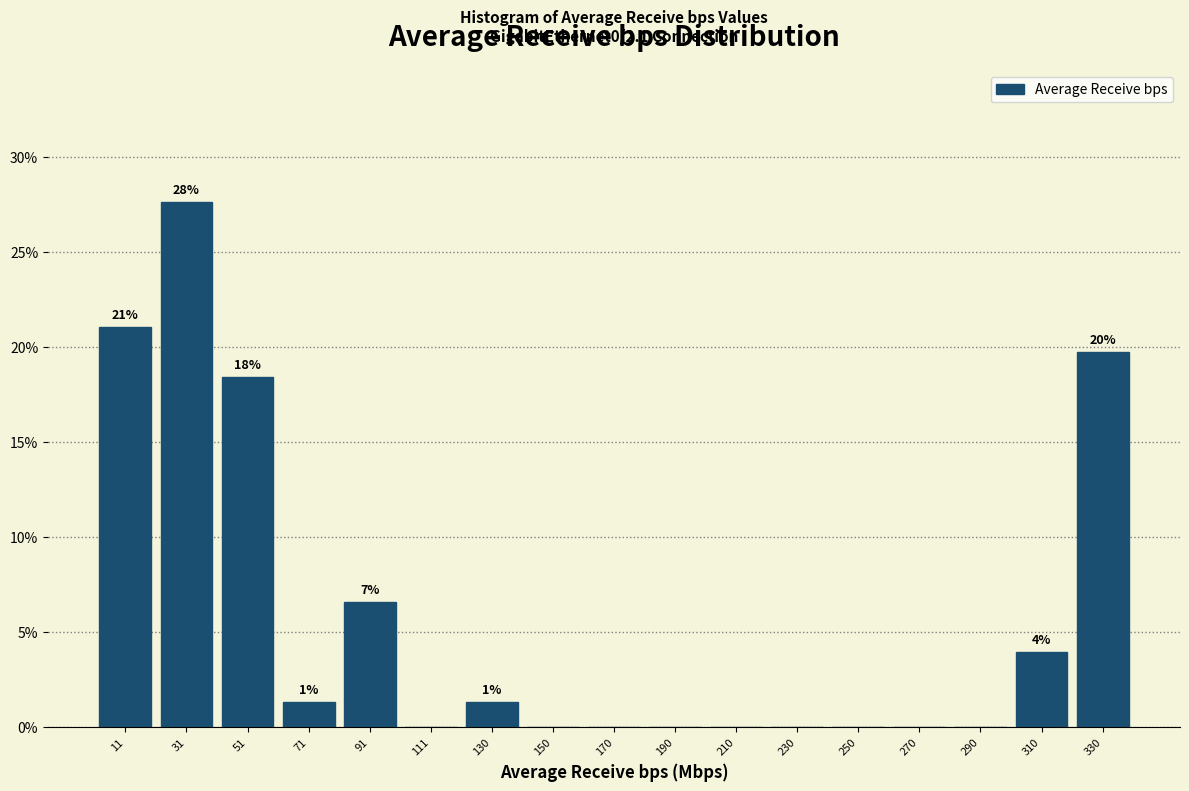

Over which range of the x-axis is the bar tallest?

20 to 40